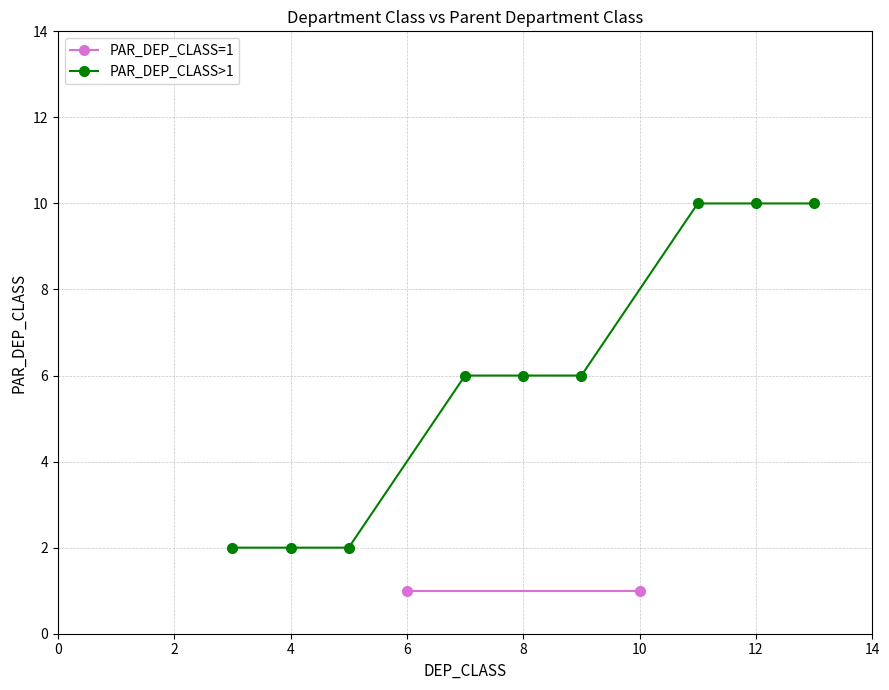

The value of PAR_DEP_CLASS>1 at 8 is 9. True or false?

False